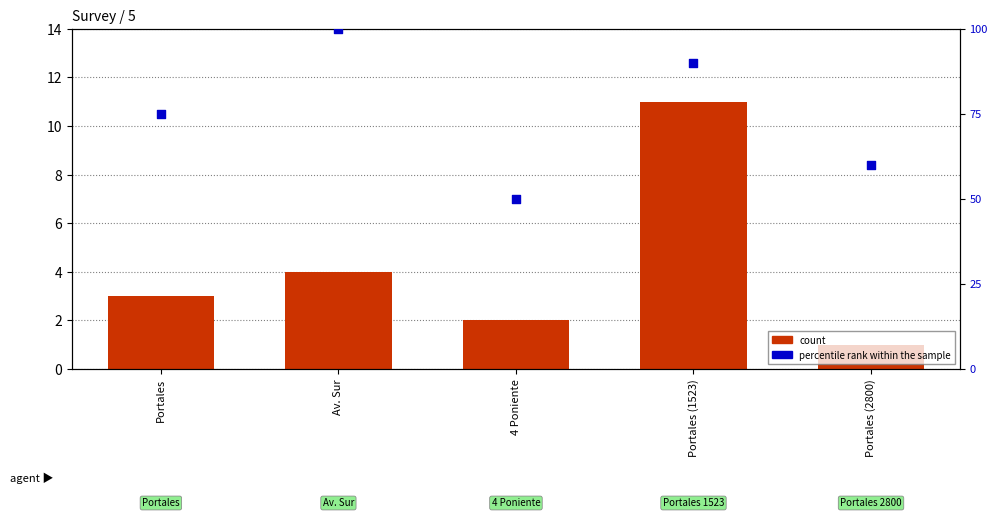

Is the value of count at 4 Poniente greater than the value of percentile rank within the sample at 4 Poniente?

No